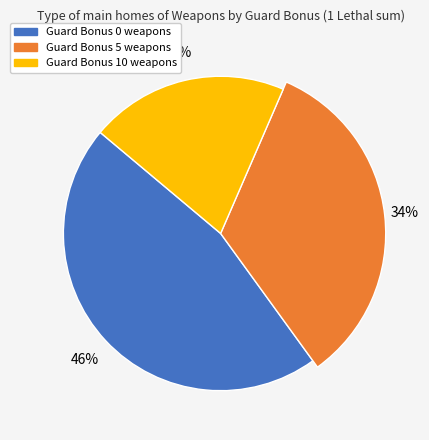

Does any single category account for the majority?

No